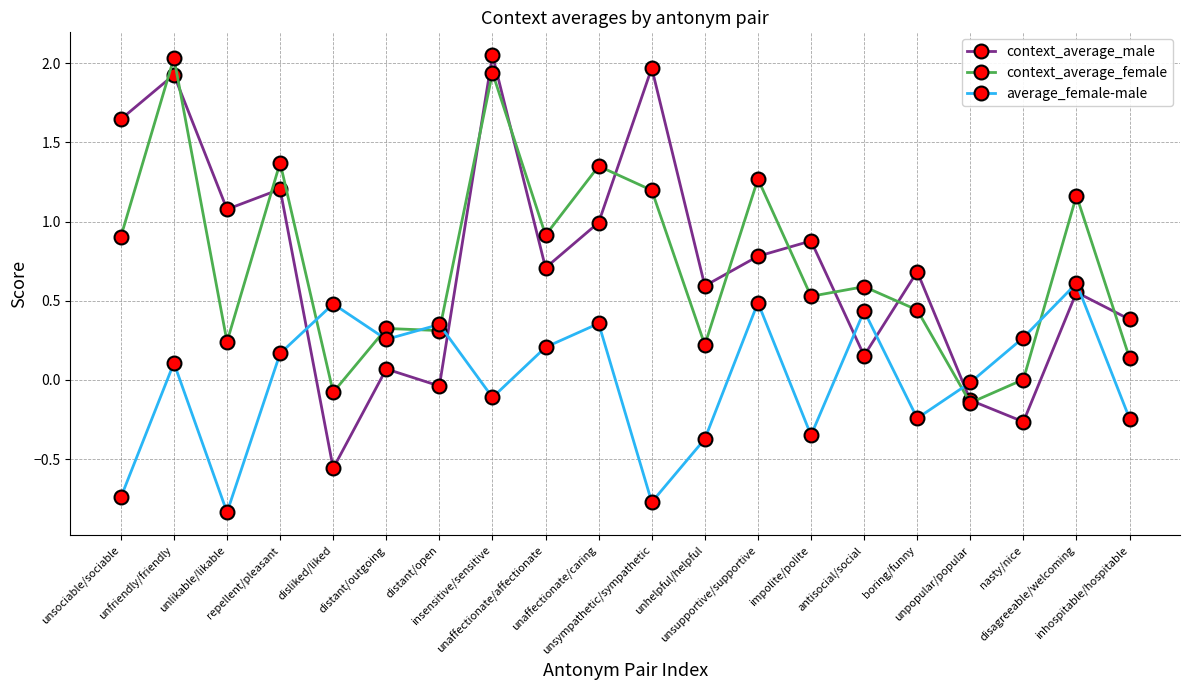

How many times do context_average_female and average_female-male cross each other?

6